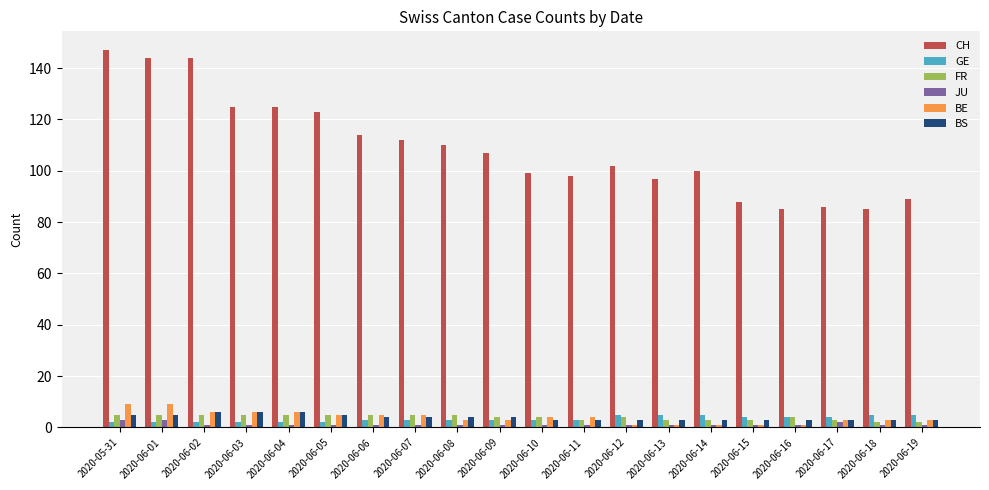

What is the difference between the maximum and second lowest values in the CH series?

62